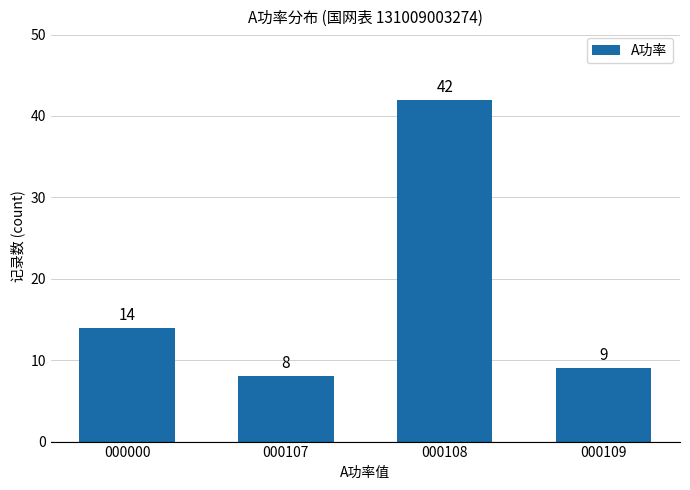

Reading right to left, list all the values displayed in this chart.

9	42	8	14